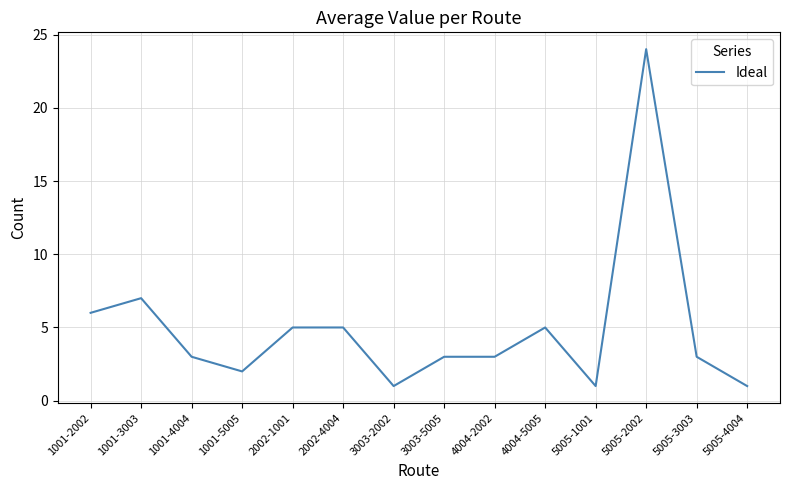

What position from the right is 1001-2002?

14